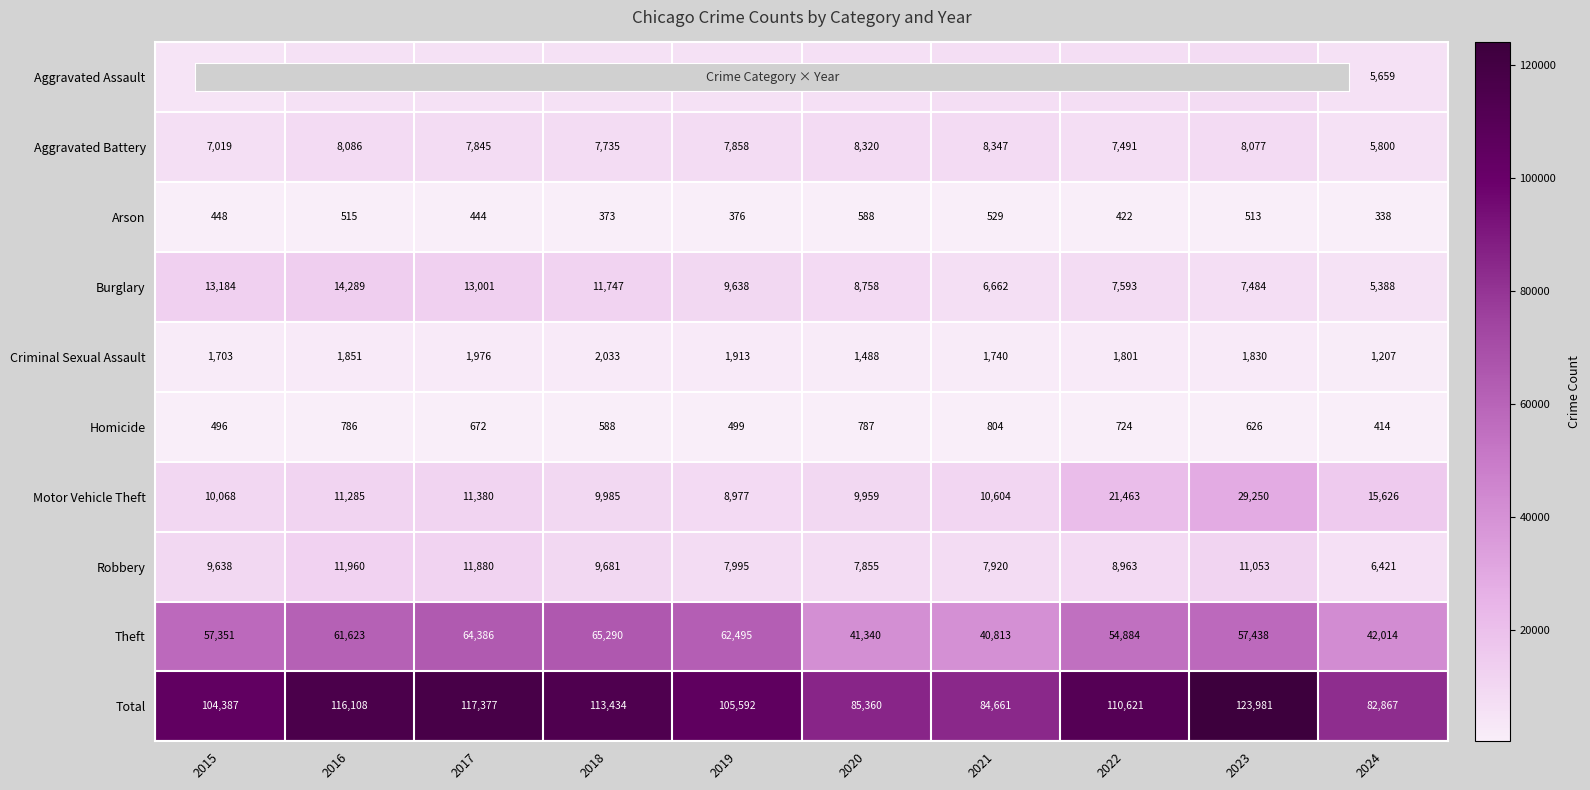

What is the average value of the Theft series?

54763